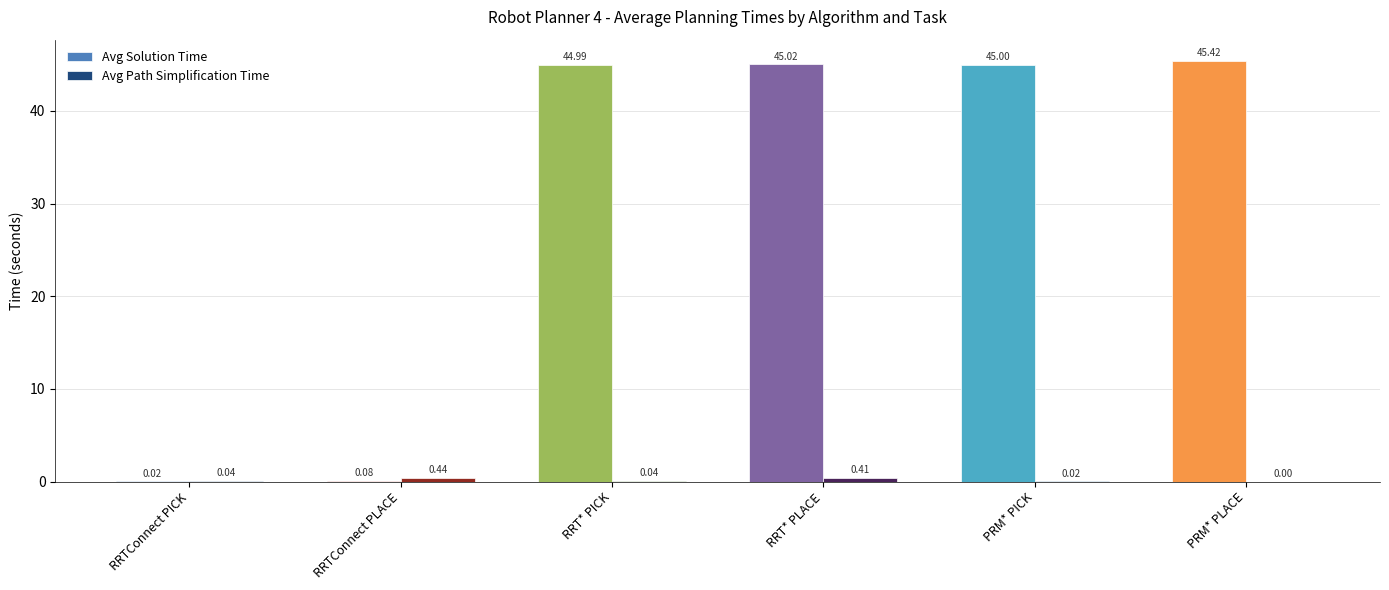

Count the number of data series in this chart.

2